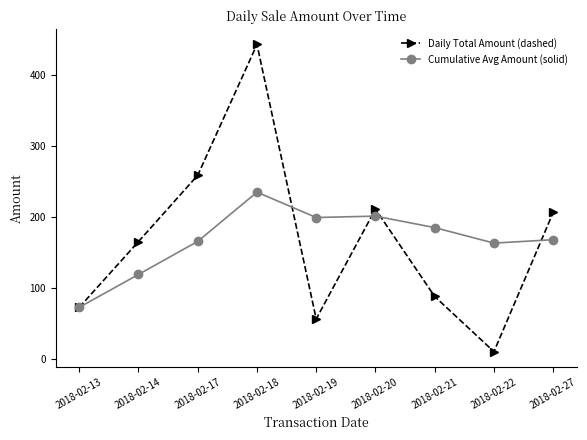

What is the approximate value of Daily Total Amount (dashed) at 2018-02-14?

165.2